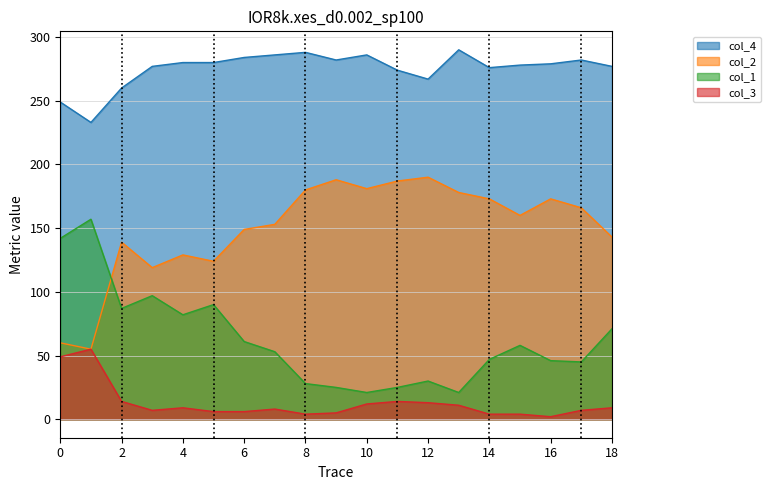

Where is the first local minimum for col_2?

1